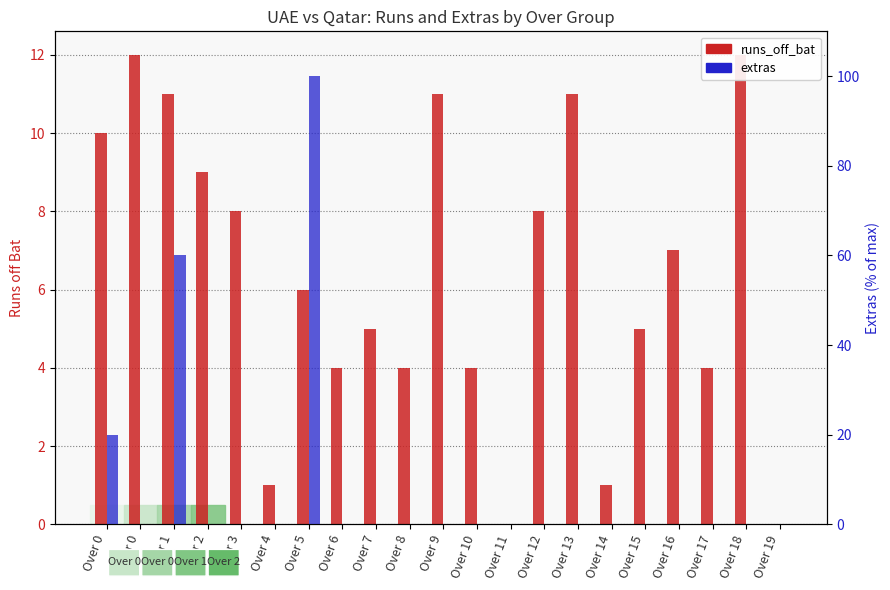

What is the difference between the highest and lowest values at Over 3?

8